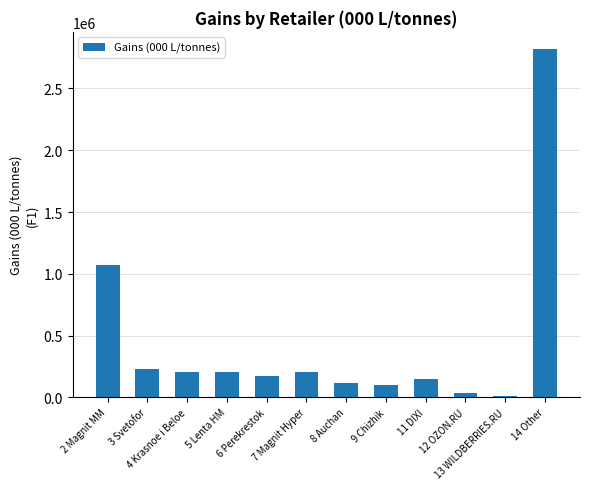

What is the value of the 6th bar from the left?

206487.8